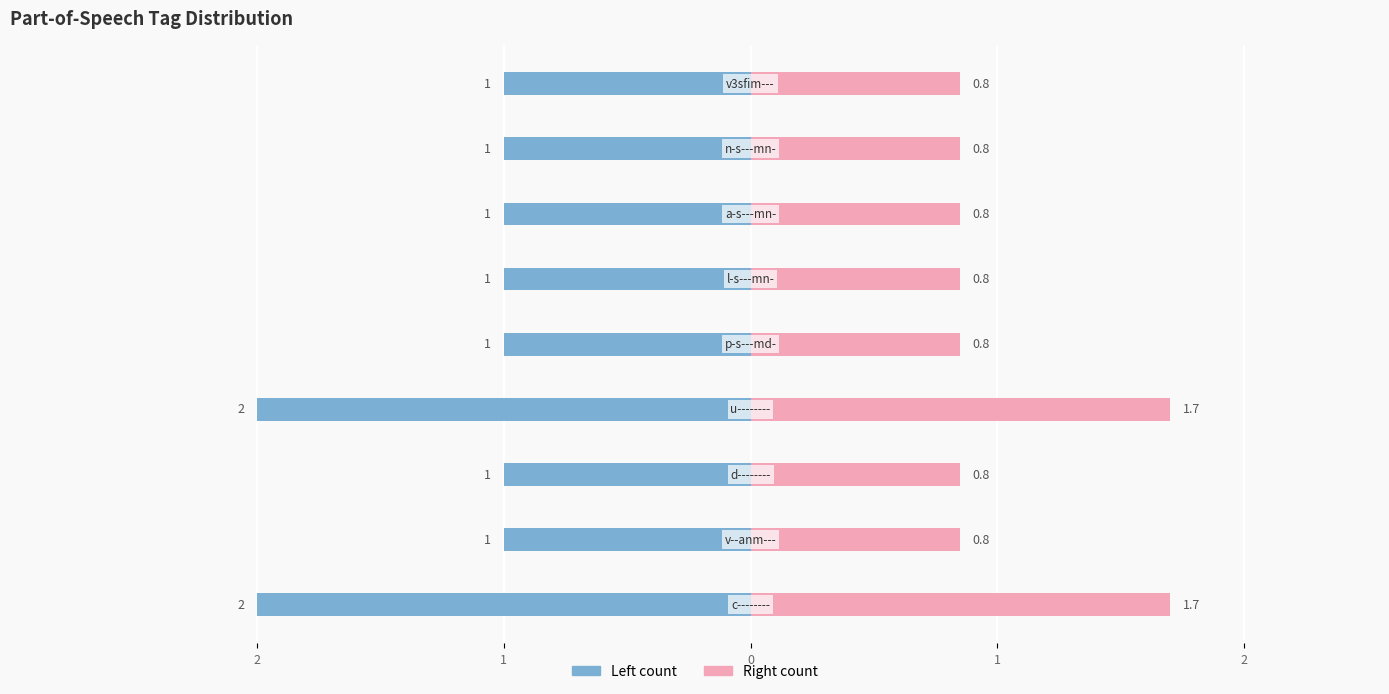

What is the lowest value of the Right count series?

0.8